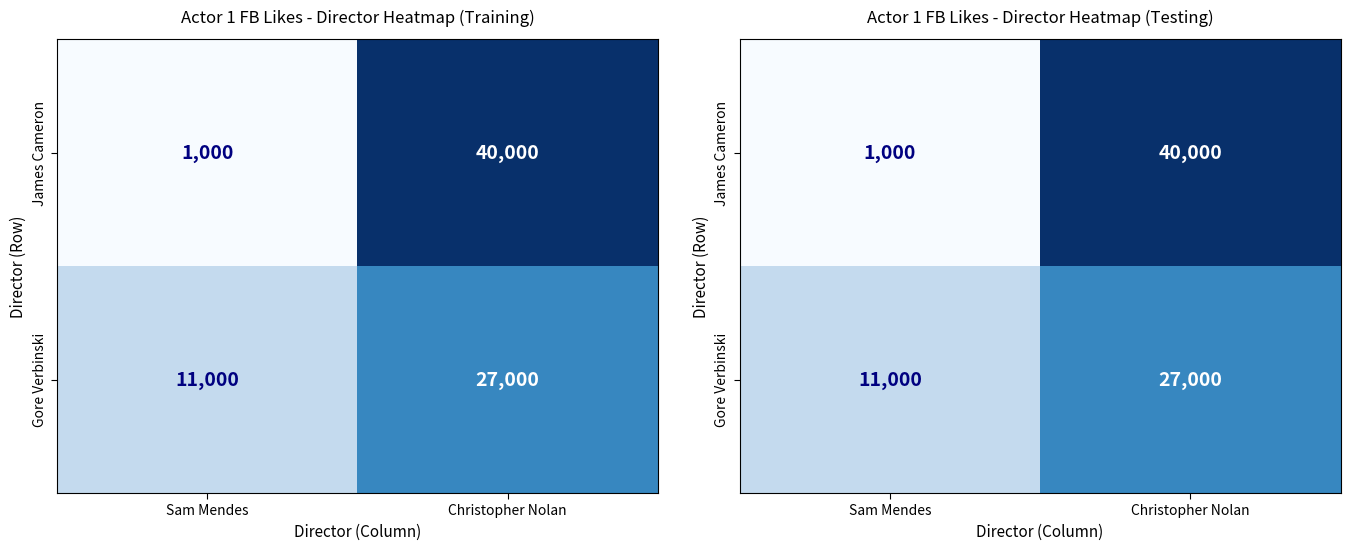

At how many categories does at least one series exceed 36416?

1